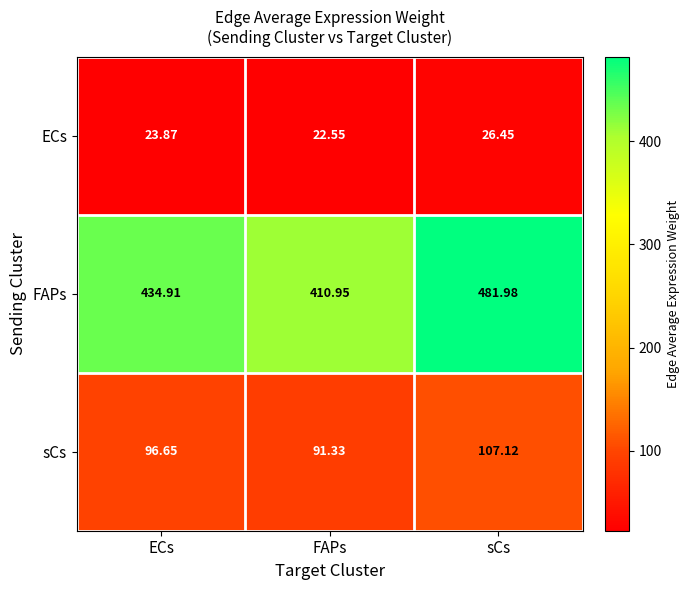

Which series has the largest range (max minus min)?

FAPs